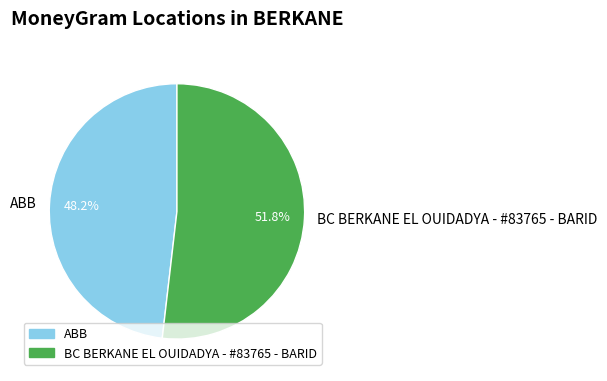

What is the ratio of the value at ABB to the value at BC BERKANE EL OUIDADYA - #83765 - BARID?

0.9